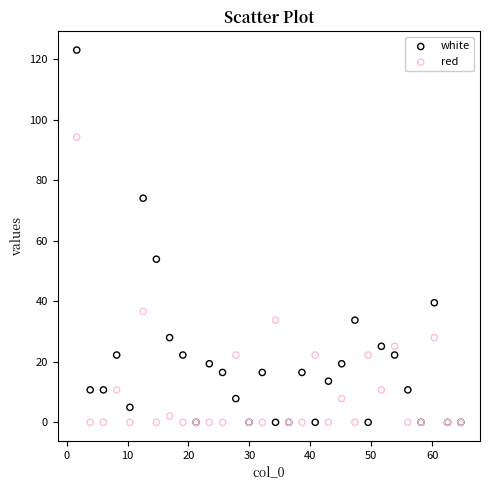

In the white series, what Y value is closest to 61?

53.9